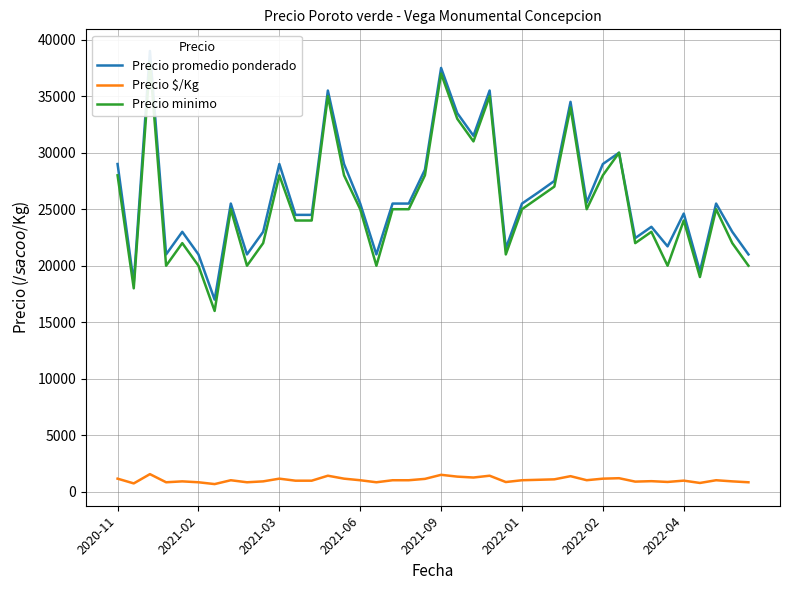

What is the greatest value displayed?

39000